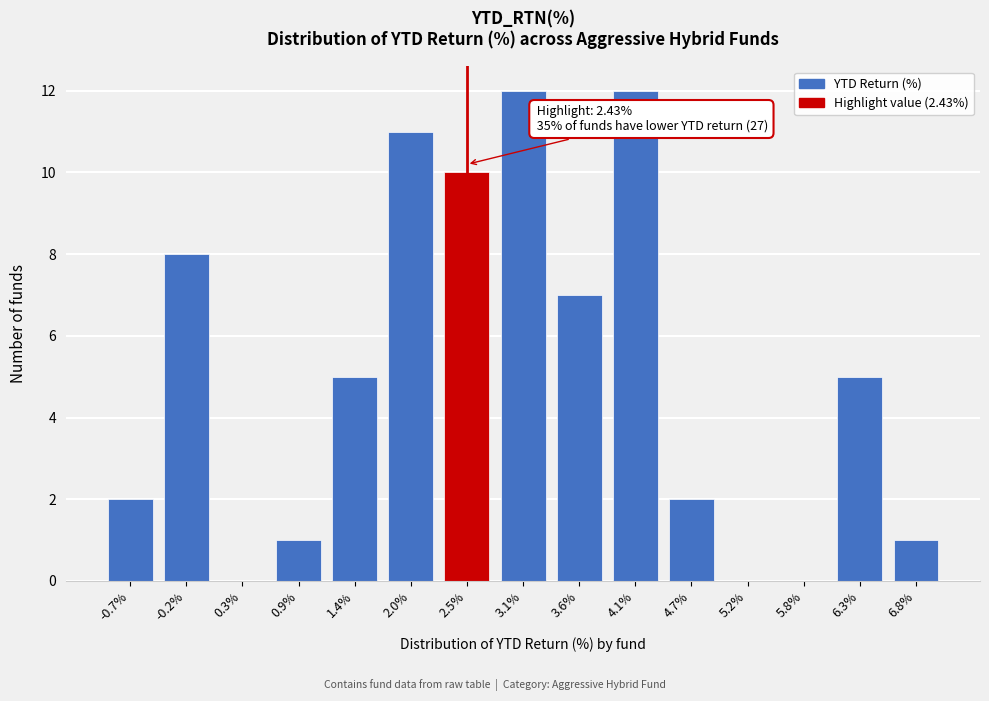

Reading left to right, extract all data points from this chart.

-0.7%=2	-0.2%=8	0.3%=0	0.9%=1	1.4%=5	2.0%=11	2.5%=10	3.1%=12	3.6%=7	4.1%=12	4.7%=2	5.2%=0	5.8%=0	6.3%=5	6.8%=1